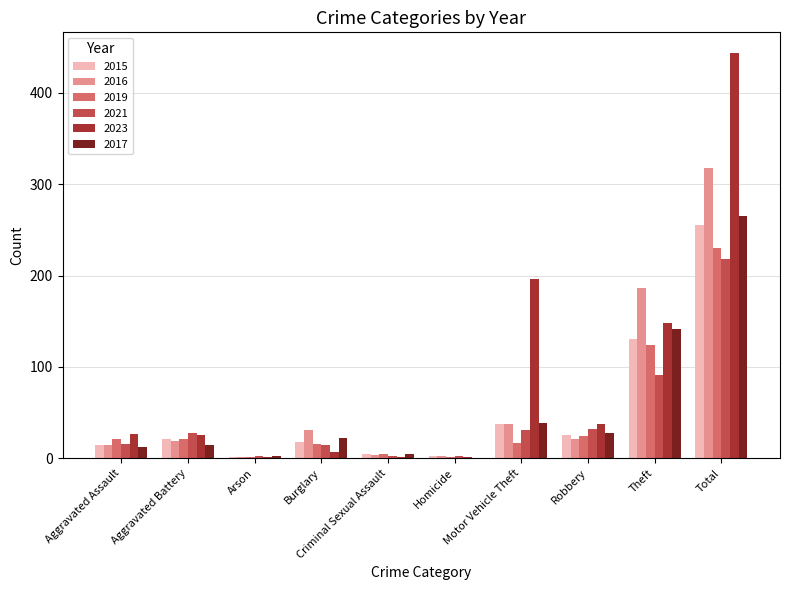

What are all the series names shown in the legend?

2015, 2016, 2019, 2021, 2023, 2017